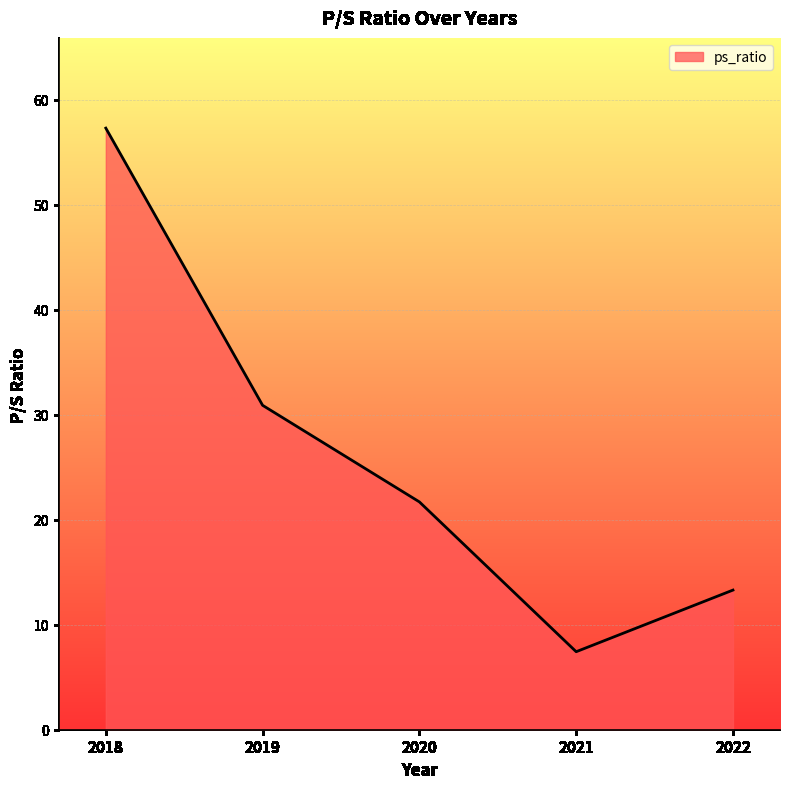

What is the greatest value displayed?

57.3